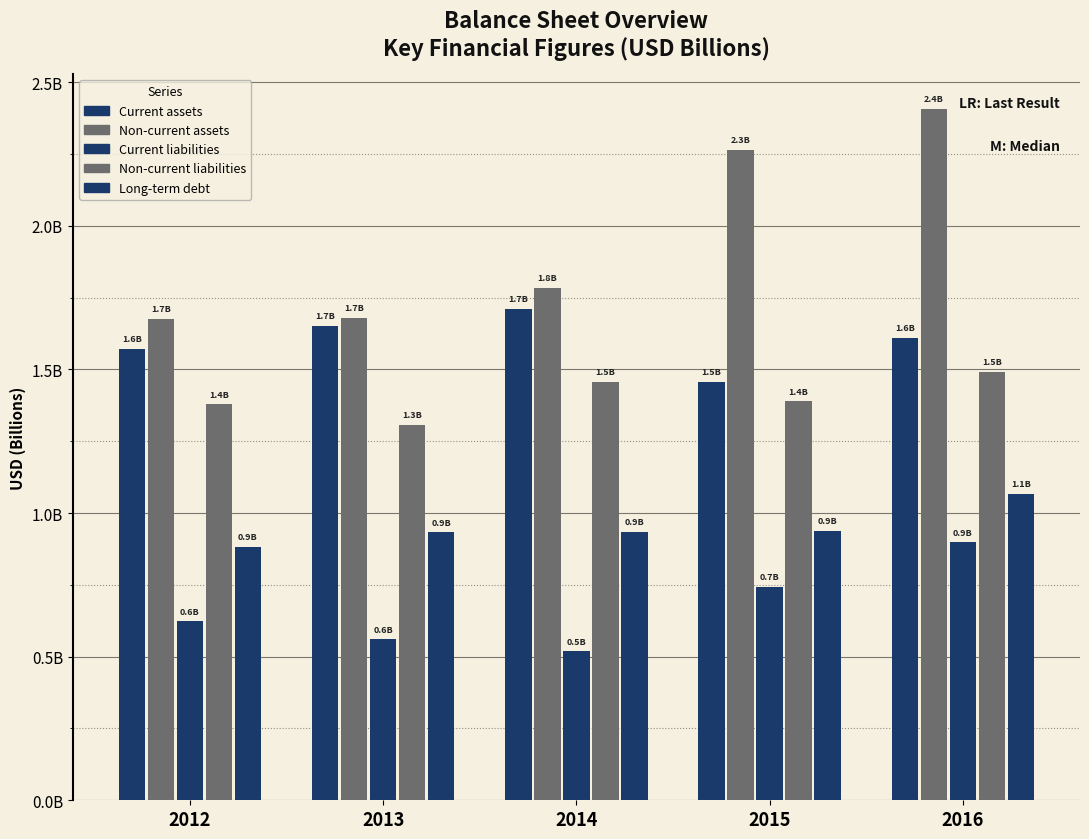

Does the chart contain any negative values?

No